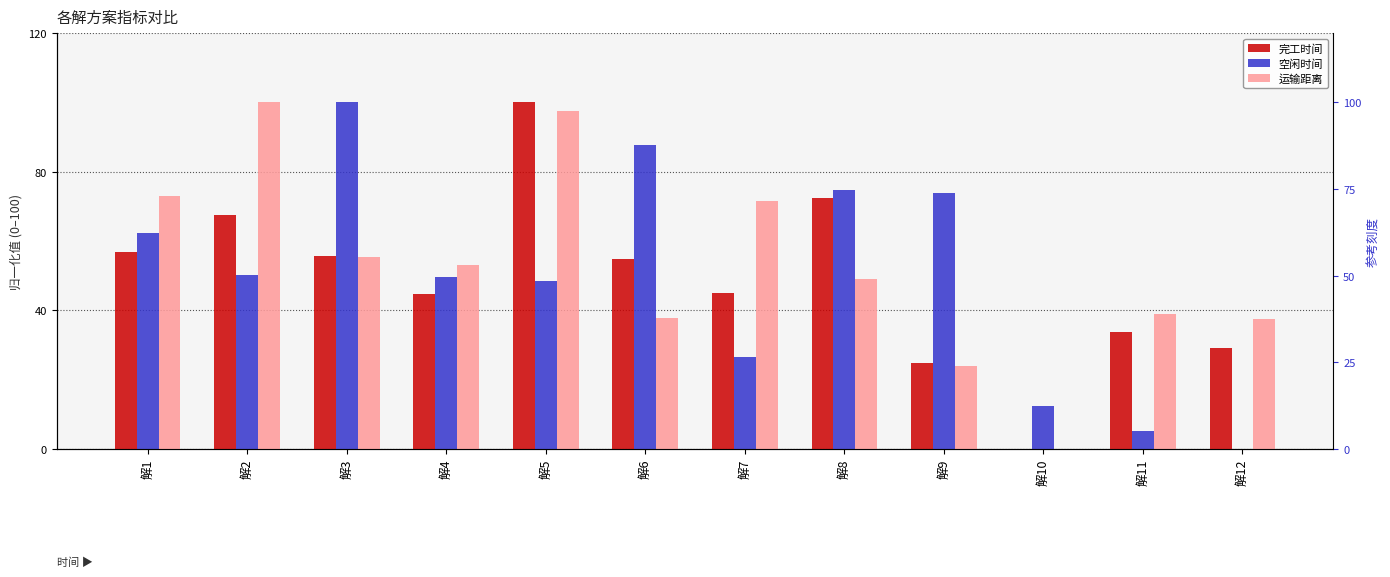

How many bars are there in total?

36